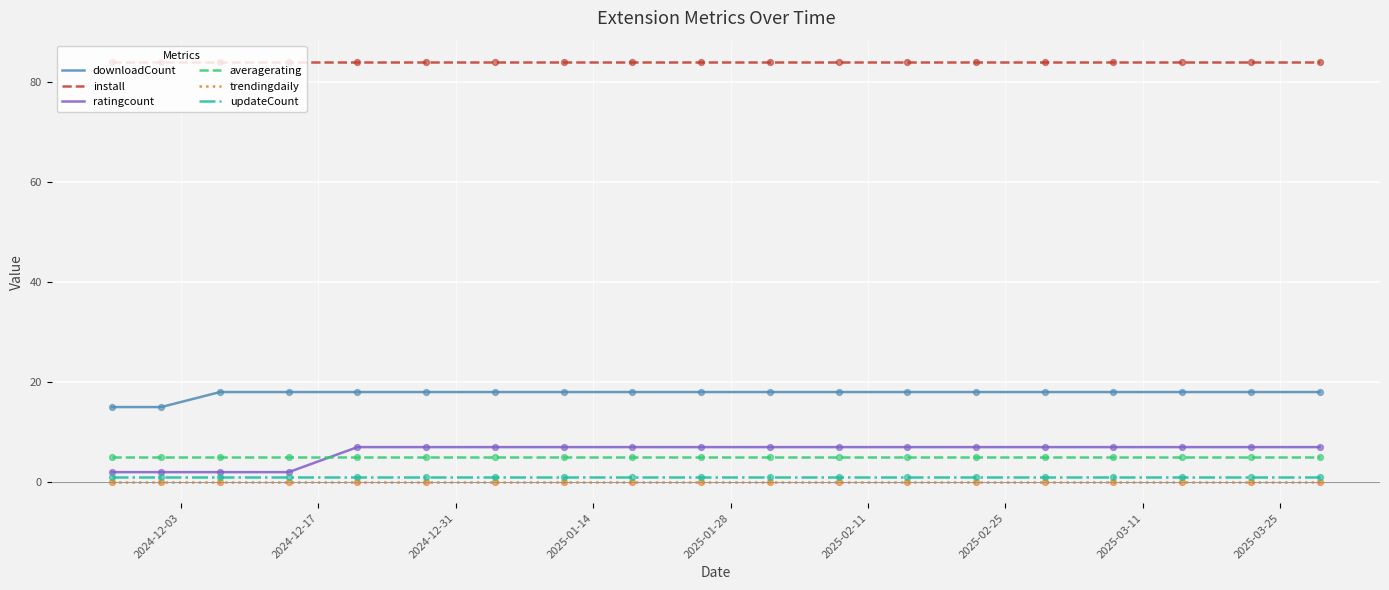

At how many categories does at least one series exceed 28?

19